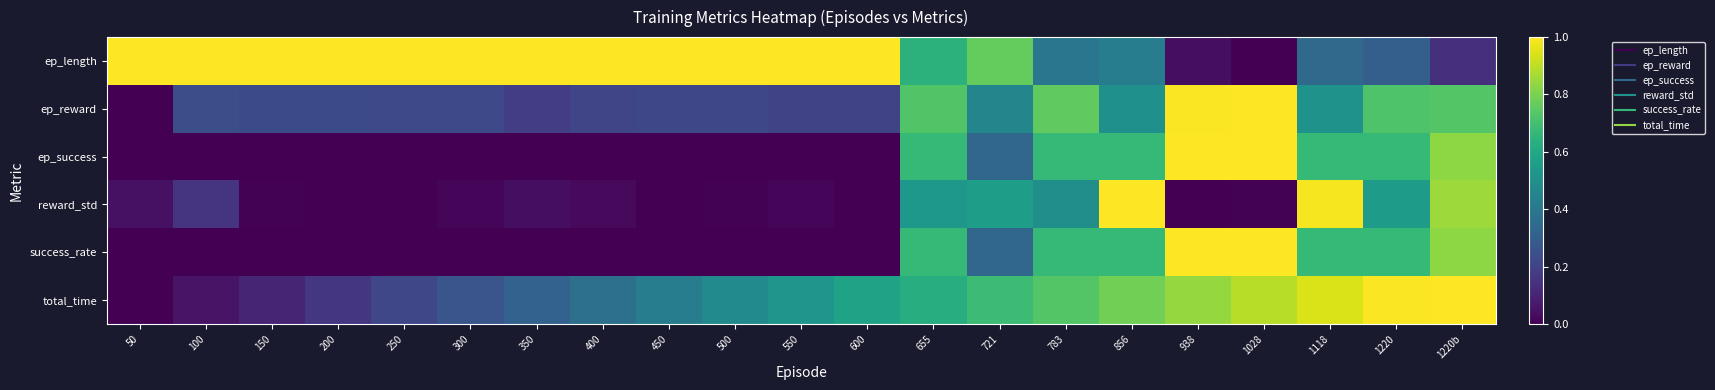

Reading left to right, transcribe all the data shown in this chart.

ep_length: 50=1.0	100=1.0	150=1.0	200=1.0	250=1.0	300=1.0	350=1.0	400=1.0	450=1.0	500=1.0	550=1.0	600=1.0	655=0.6	721=0.8	783=0.4	856=0.4	938=0.0	1028=0.0	1118=0.3	1220=0.3	1220b=0.1
ep_reward: 50=0.0	100=0.2	150=0.2	200=0.2	250=0.2	300=0.2	350=0.2	400=0.2	450=0.2	500=0.2	550=0.2	600=0.2	655=0.7	721=0.5	783=0.8	856=0.5	938=1.0	1028=1.0	1118=0.5	1220=0.7	1220b=0.7
ep_success: 50=0.0	100=0.0	150=0.0	200=0.0	250=0.0	300=0.0	350=0.0	400=0.0	450=0.0	500=0.0	550=0.0	600=0.0	655=0.7	721=0.3	783=0.7	856=0.7	938=1.0	1028=1.0	1118=0.7	1220=0.7	1220b=0.8
reward_std: 50=0.0	100=0.2	150=0.0	200=0.0	250=0.0	300=0.0	350=0.0	400=0.0	450=0.0	500=0.0	550=0.0	600=0.0	655=0.5	721=0.6	783=0.5	856=1.0	938=0.0	1028=0.0	1118=1.0	1220=0.5	1220b=0.9
success_rate: 50=0.0	100=0.0	150=0.0	200=0.0	250=0.0	300=0.0	350=0.0	400=0.0	450=0.0	500=0.0	550=0.0	600=0.0	655=0.7	721=0.3	783=0.7	856=0.7	938=1.0	1028=1.0	1118=0.7	1220=0.7	1220b=0.8
total_time: 50=0.0	100=0.1	150=0.1	200=0.2	250=0.2	300=0.3	350=0.3	400=0.4	450=0.4	500=0.5	550=0.5	600=0.6	655=0.6	721=0.7	783=0.7	856=0.8	938=0.8	1028=0.9	1118=0.9	1220=1.0	1220b=1.0